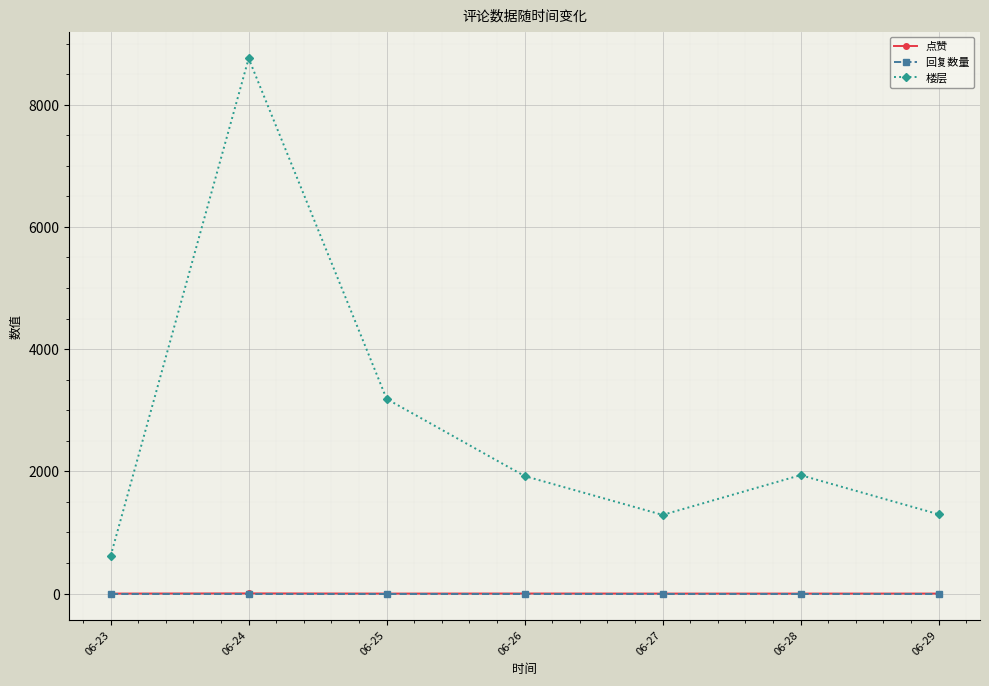

What is the lowest value of the 楼层 series?

617